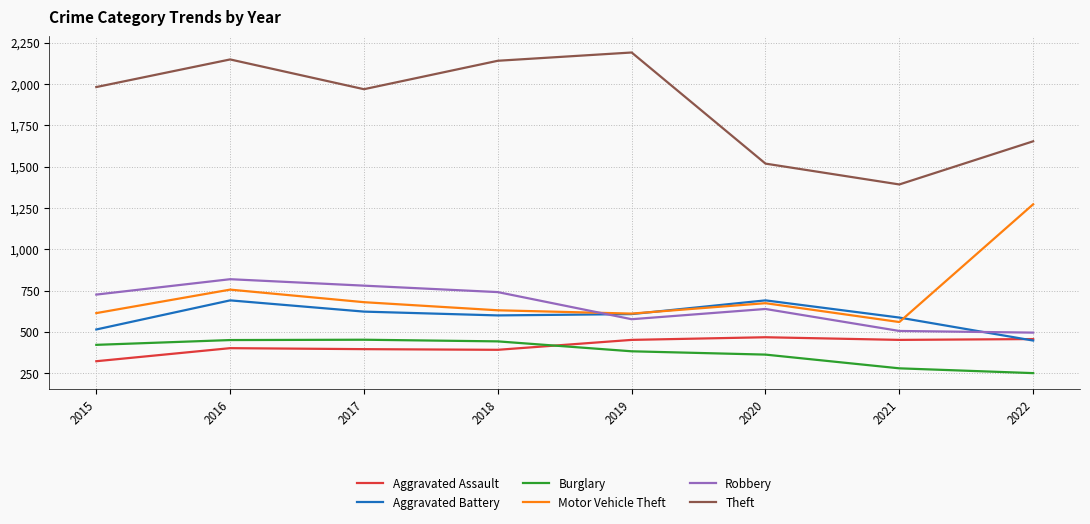

Where is the first local minimum for Robbery?

2019